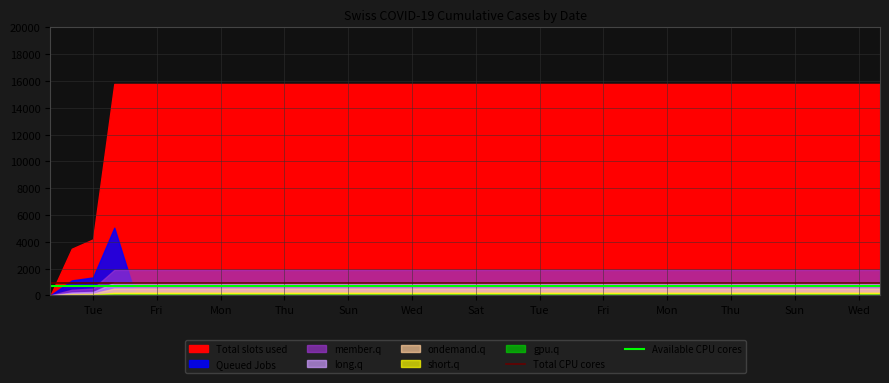

True or false: Available CPU cores has a value of 700 at Sun.

True